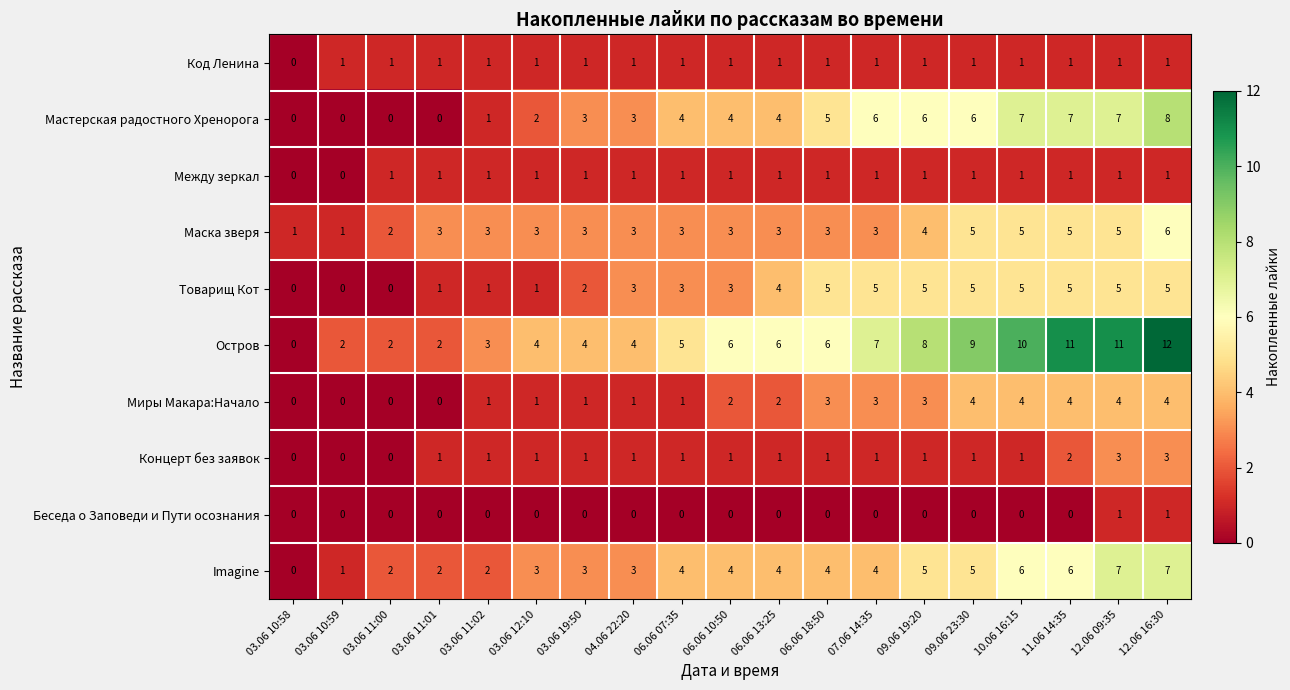

At which category is the sum across all series the highest?

12.06 16:30